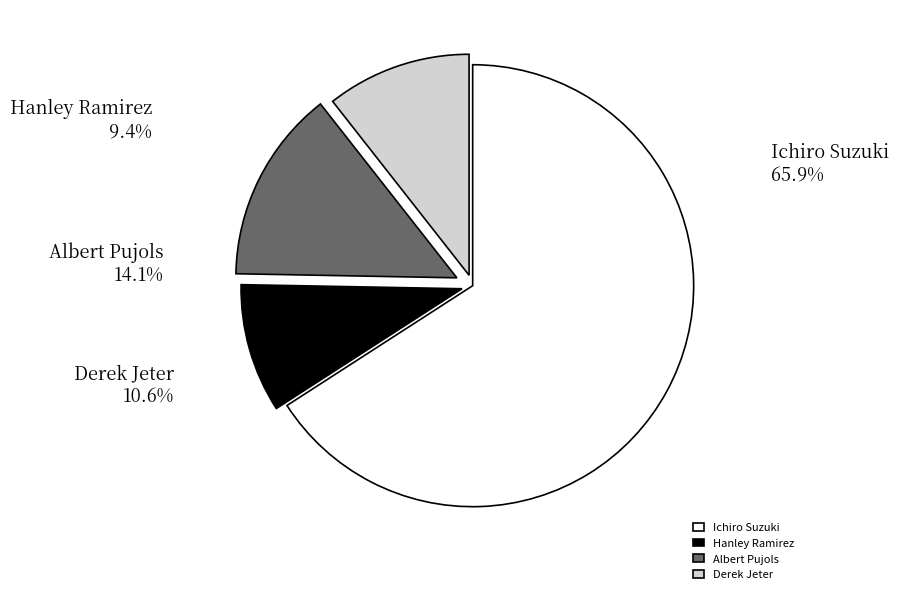

Rank the categories by value from lowest to highest.

Hanley Ramirez, Derek Jeter, Albert Pujols, Ichiro Suzuki